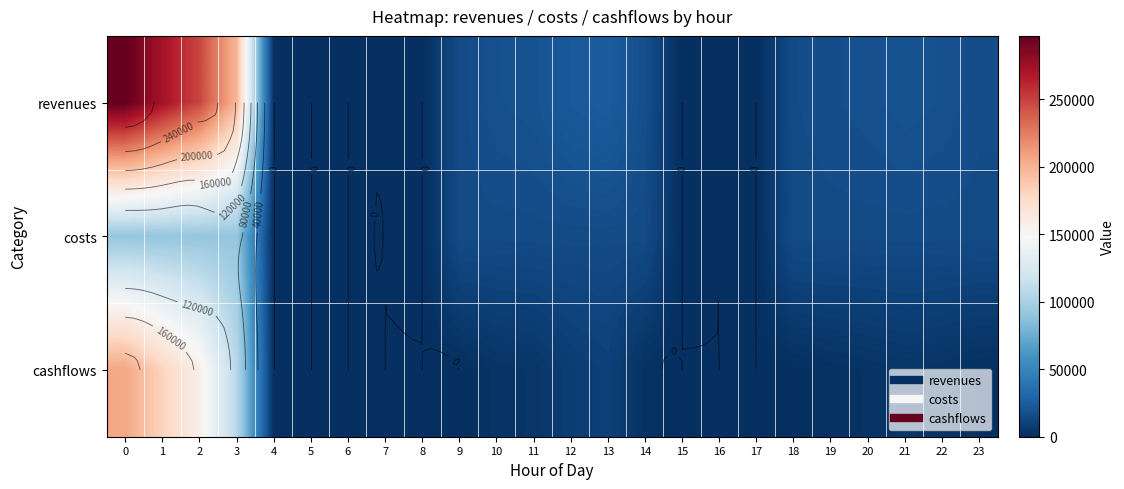

What is the greatest value displayed?

297000.0